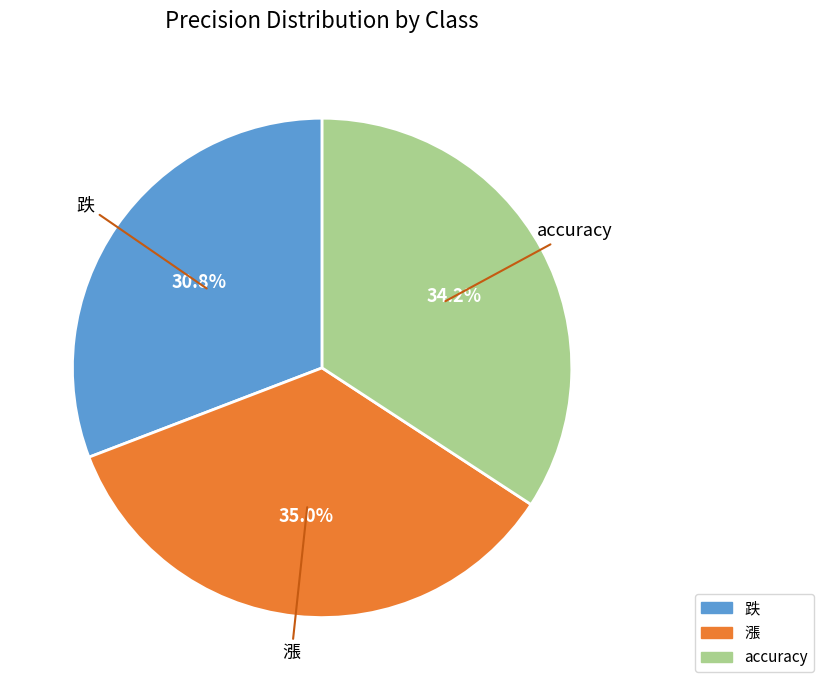

What percentage is the accuracy slice, to the nearest percent?

34%